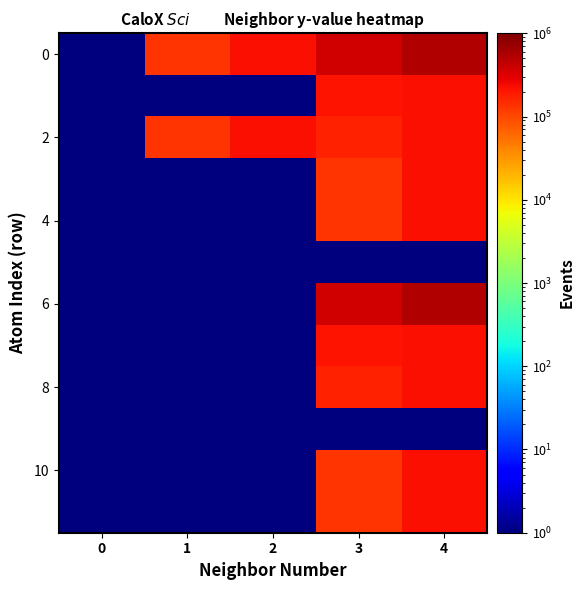

At how many categories does at least one series exceed 224958?

2